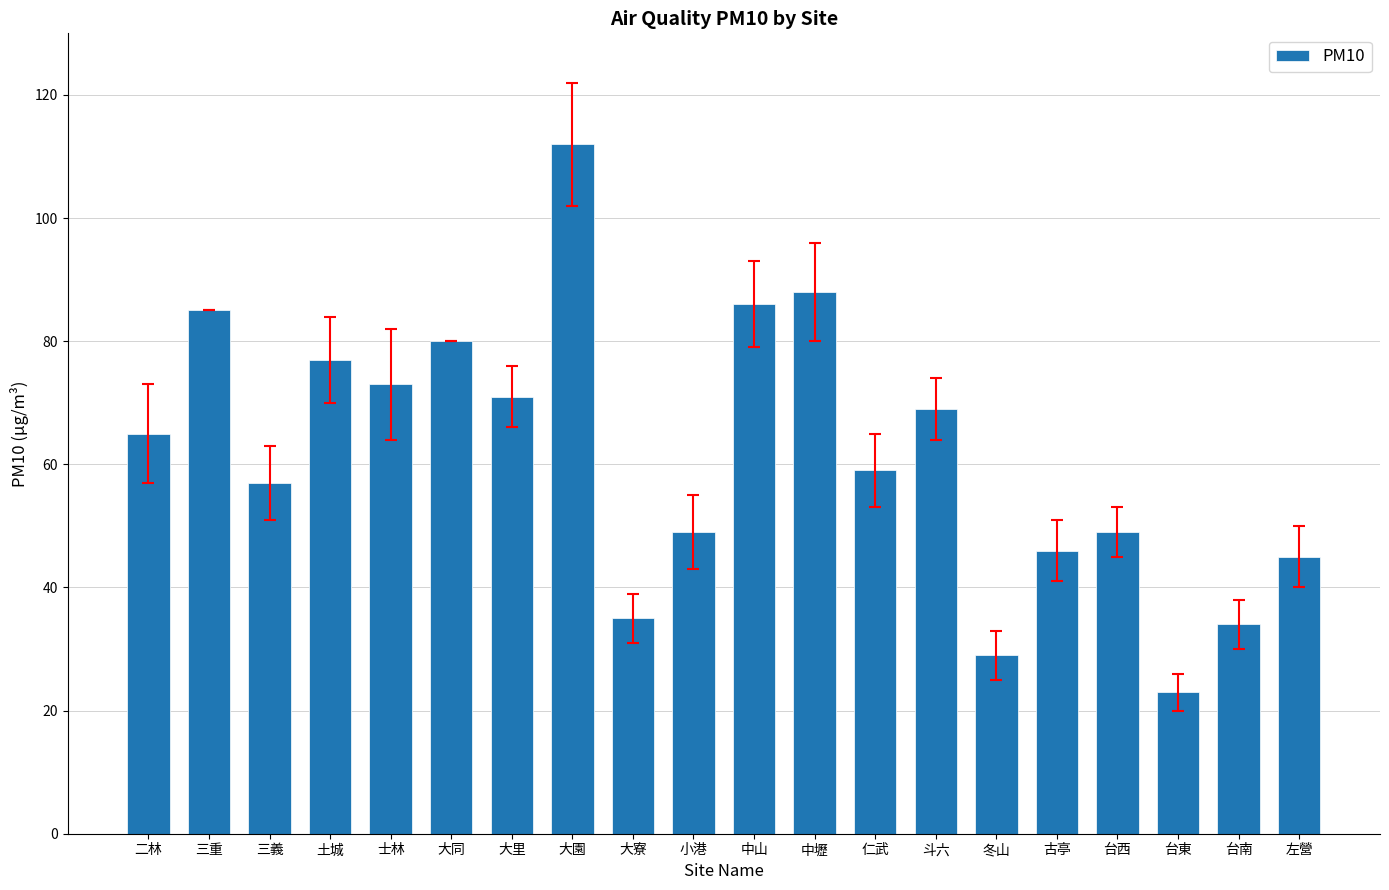

What is the sum of all values?

1232